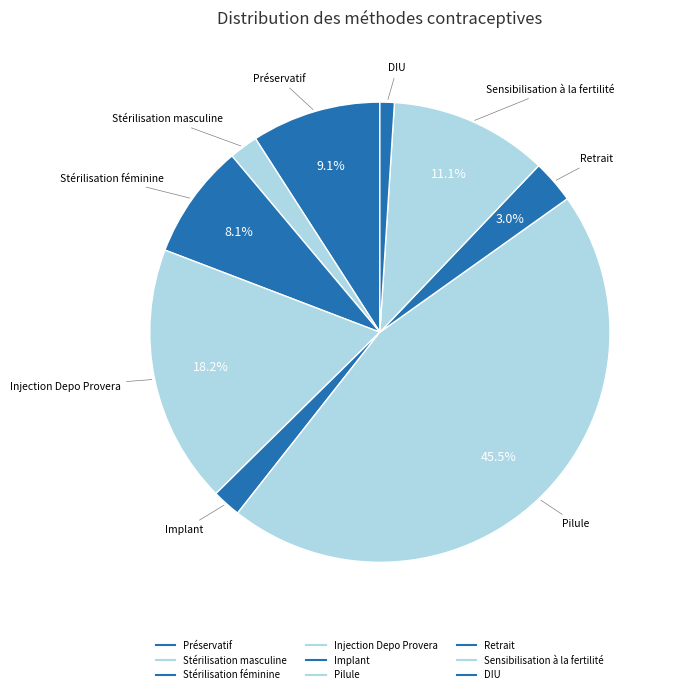

To the nearest percent, what is the average slice percentage?

11%